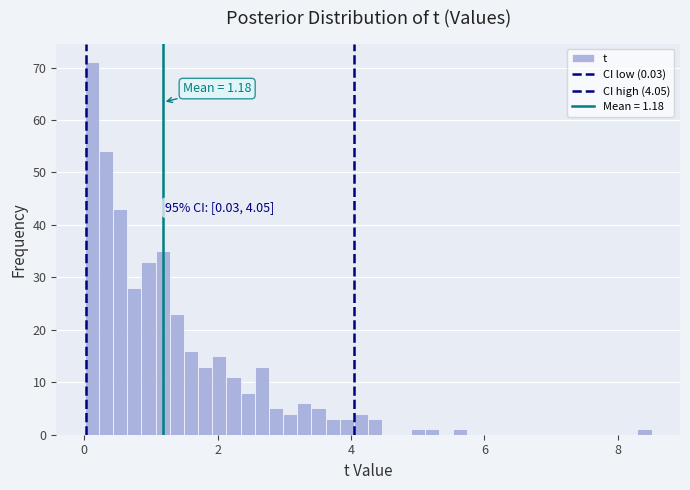

Around what value on the x-axis is the tallest bar? Give the approximate position of its centre, as read against the axis.

0.2